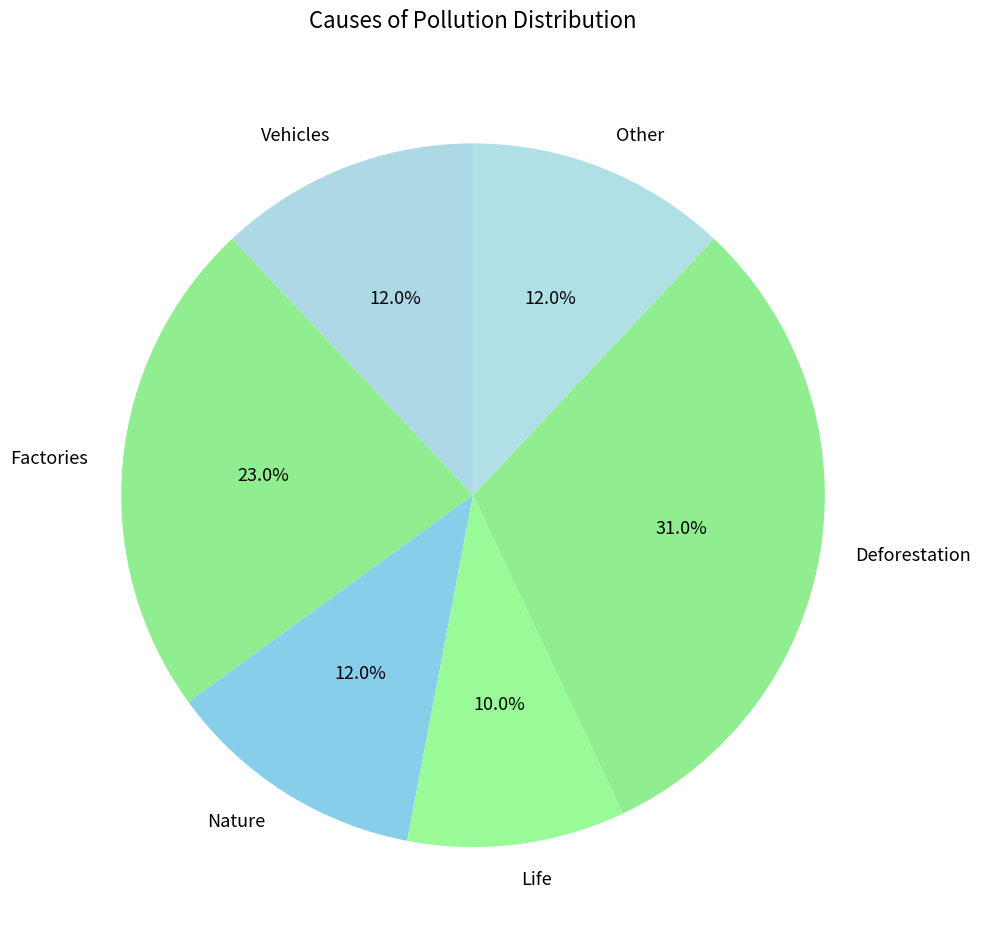

How many slices are in this pie chart?

6